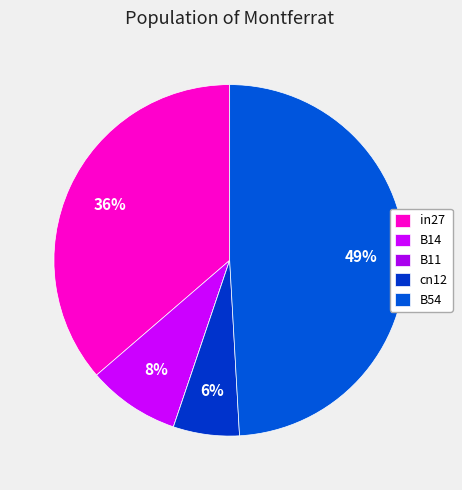

True or false: cn12 accounts for 1% of the total.

False